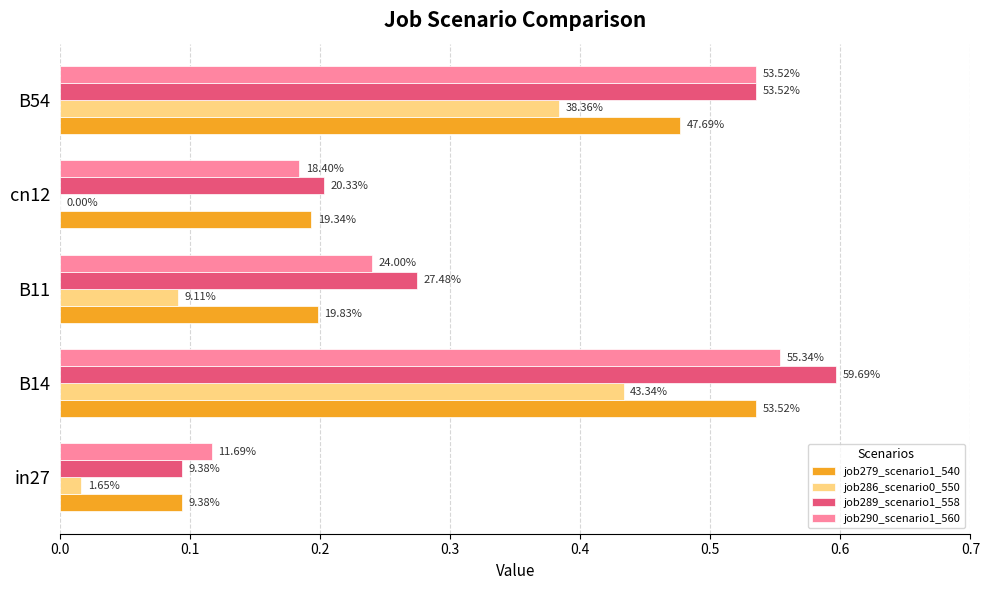

What is the average value of the job290_scenario1_560 series?

0.3